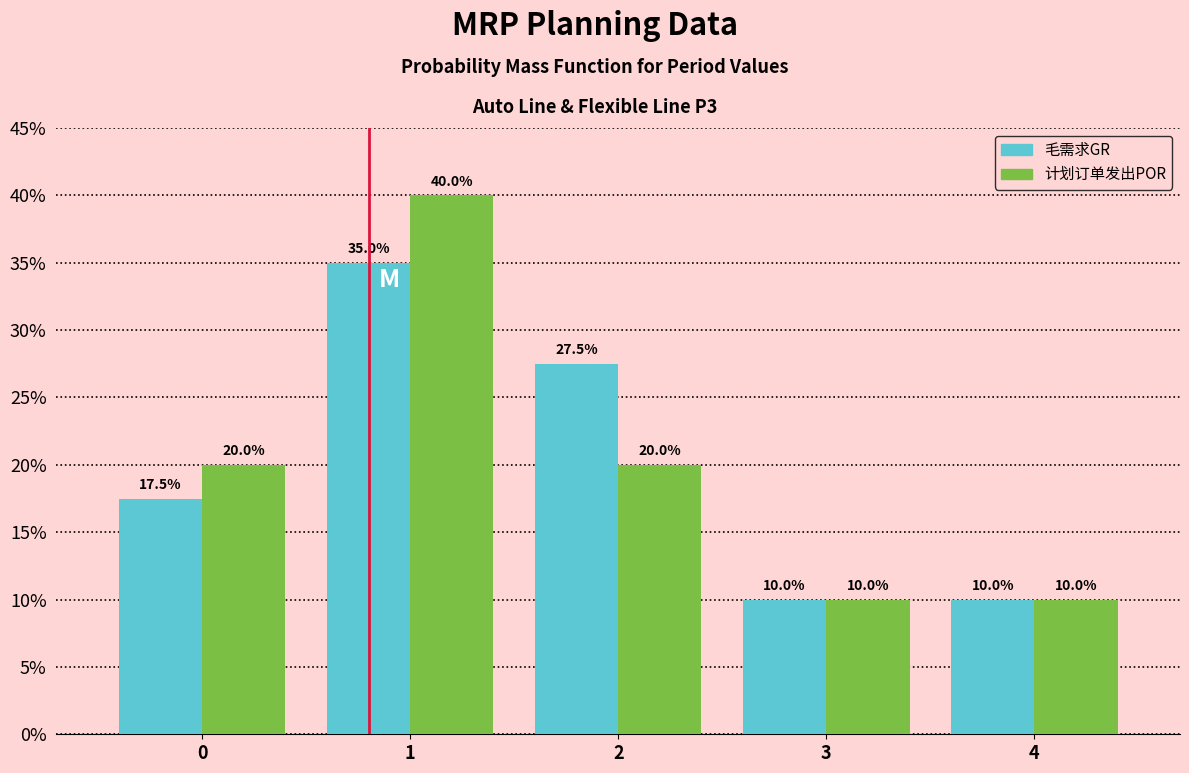

What are all the series names shown in the legend?

毛需求GR, 计划订单发出POR